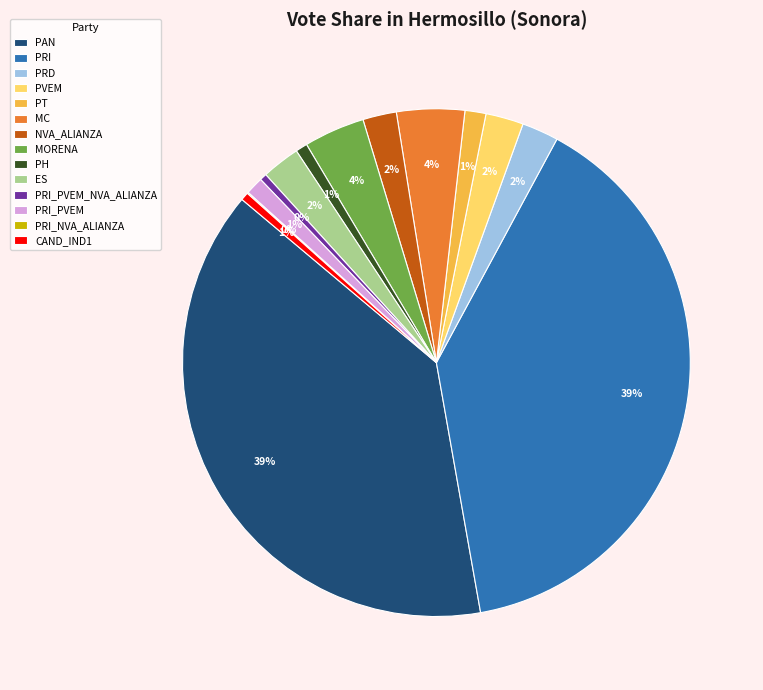

To the nearest percent, what is the difference between the MC and ES slice percentages?

2%